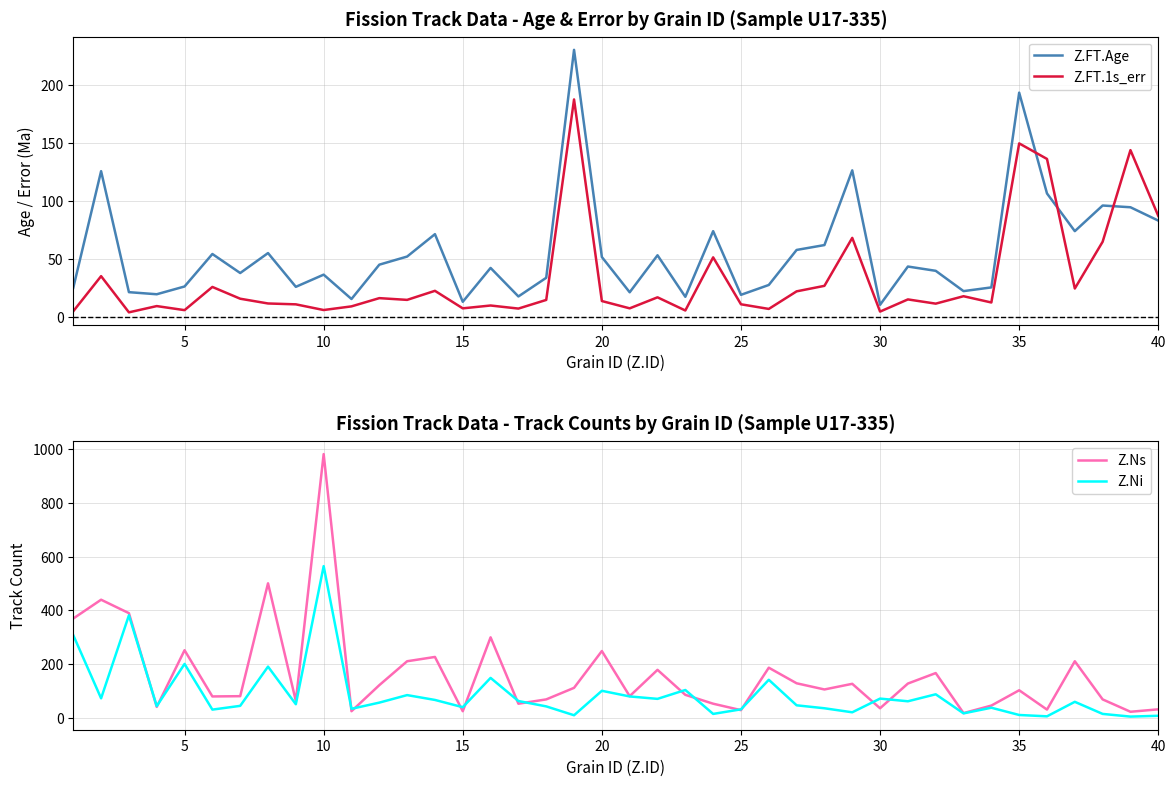

What is the maximum value for Z.FT.1s_err?

187.8